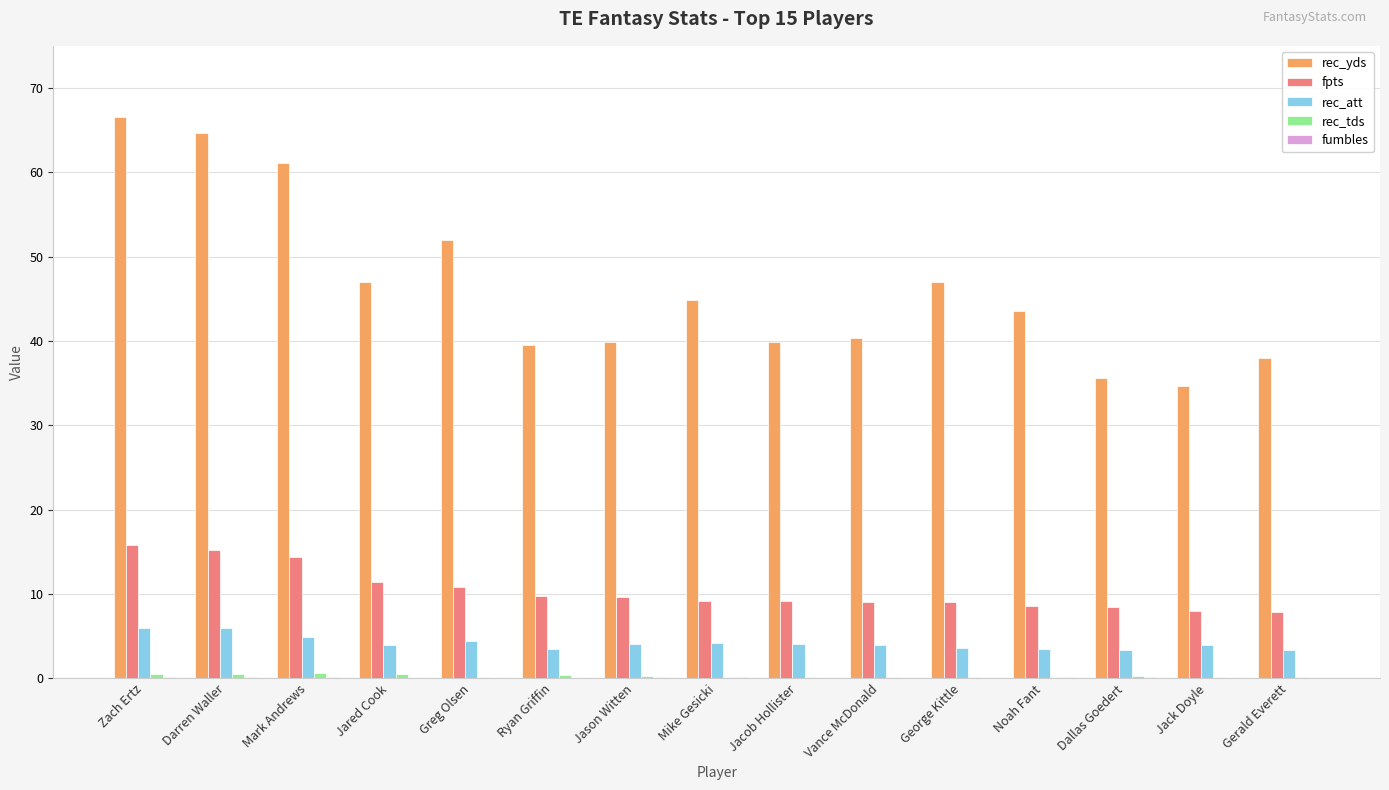

What is the sum of all rec_yds values?

694.8